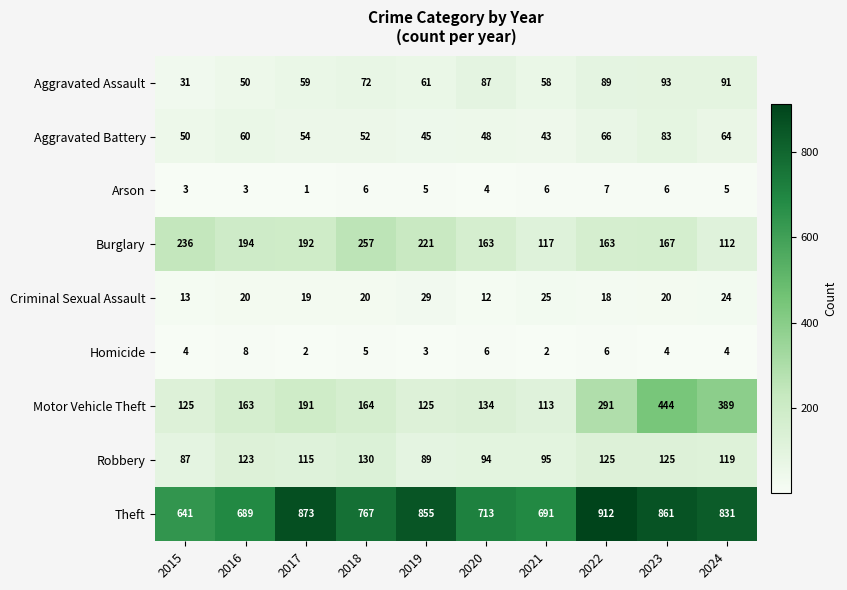

What is the greatest value displayed?

912